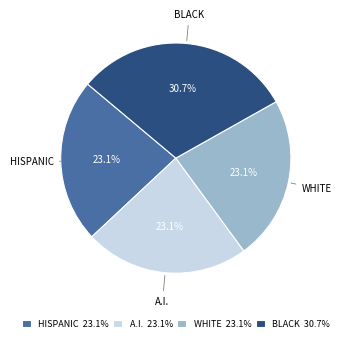

How many slices are in this pie chart?

4